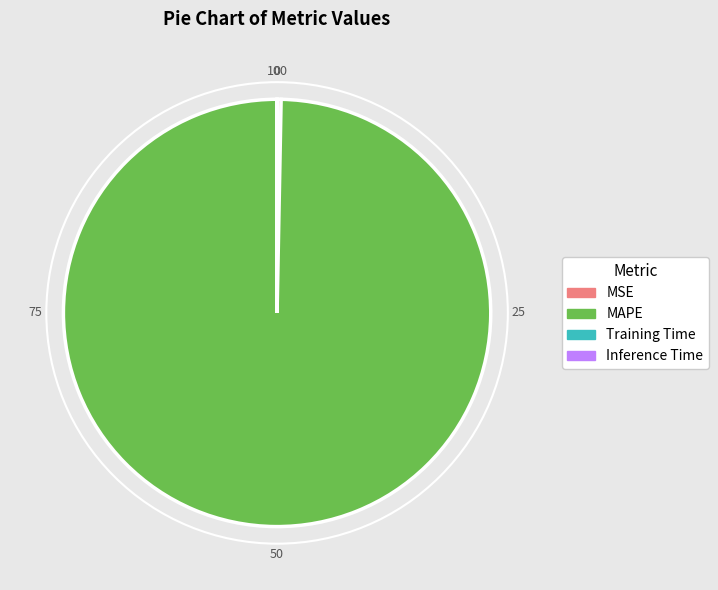

Which has a higher value, MAPE or MSE?

MAPE